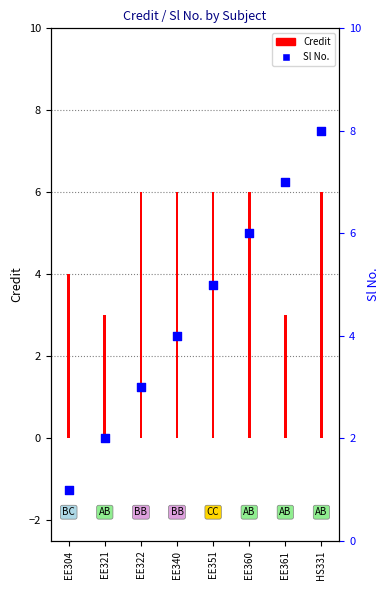

Is the value of Sl No. at EE351 greater than the value of Credit at HS331?

No